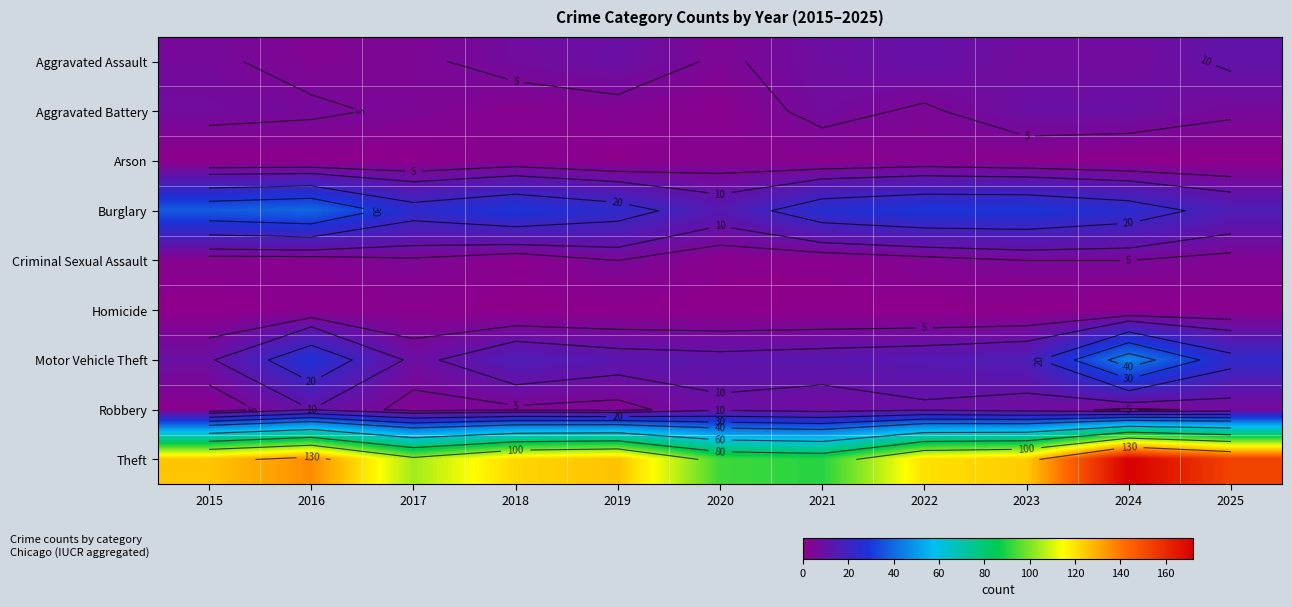

What is the total value across all series at 2017?

152